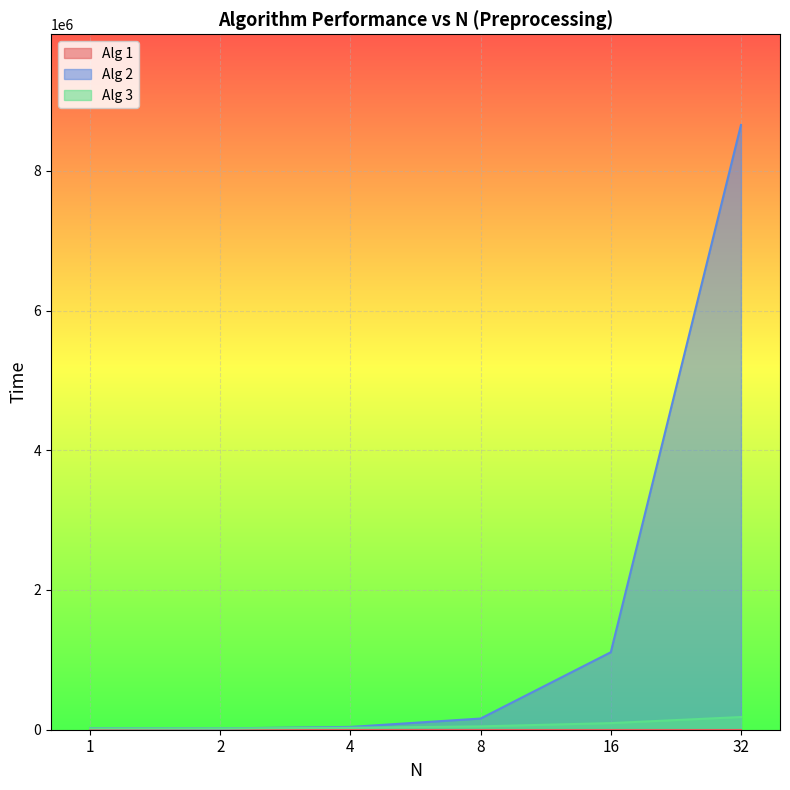

What is the greatest value displayed?

8655400